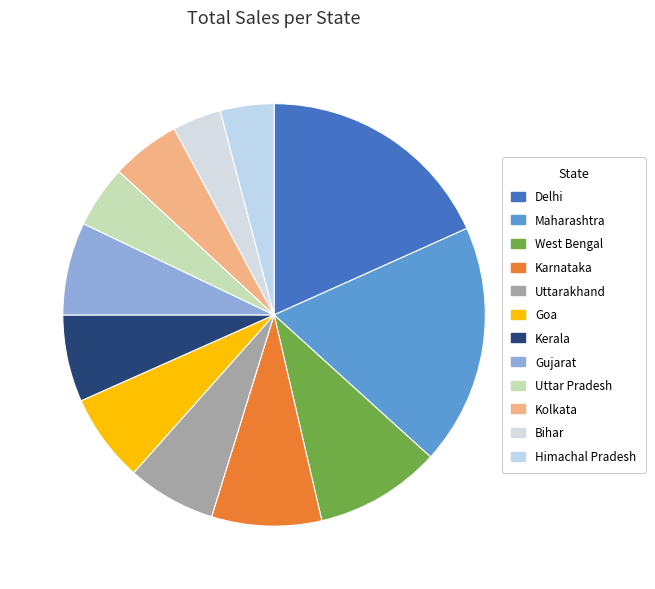

How many segments does this pie chart have?

12